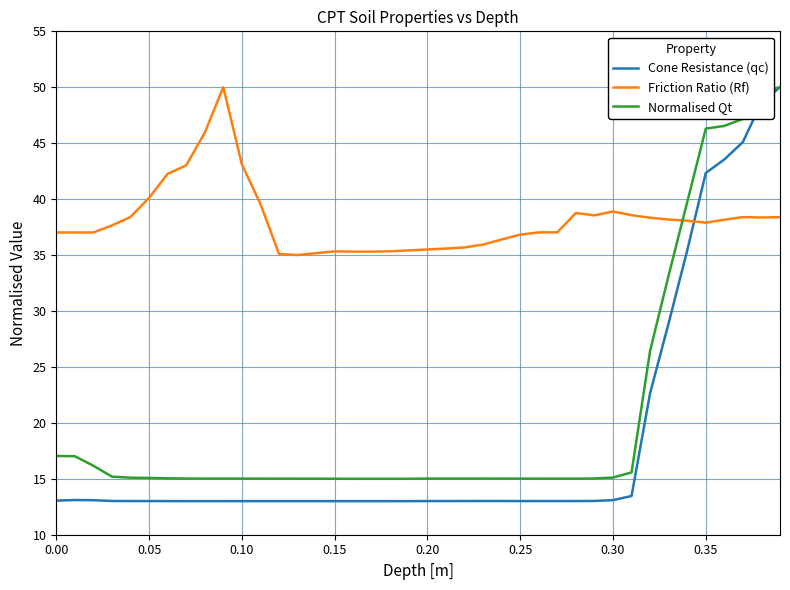

What is the lowest value of the Normalised Qt series?

15.0